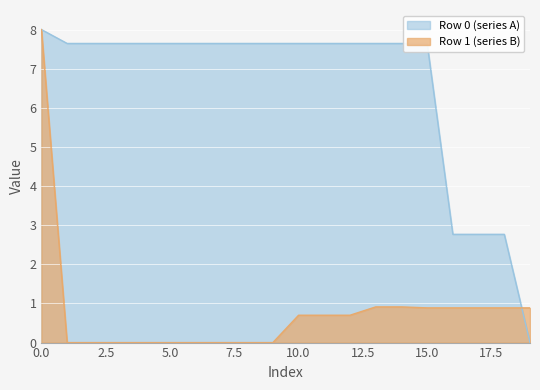

What is the maximum value shown in the chart?

8.0